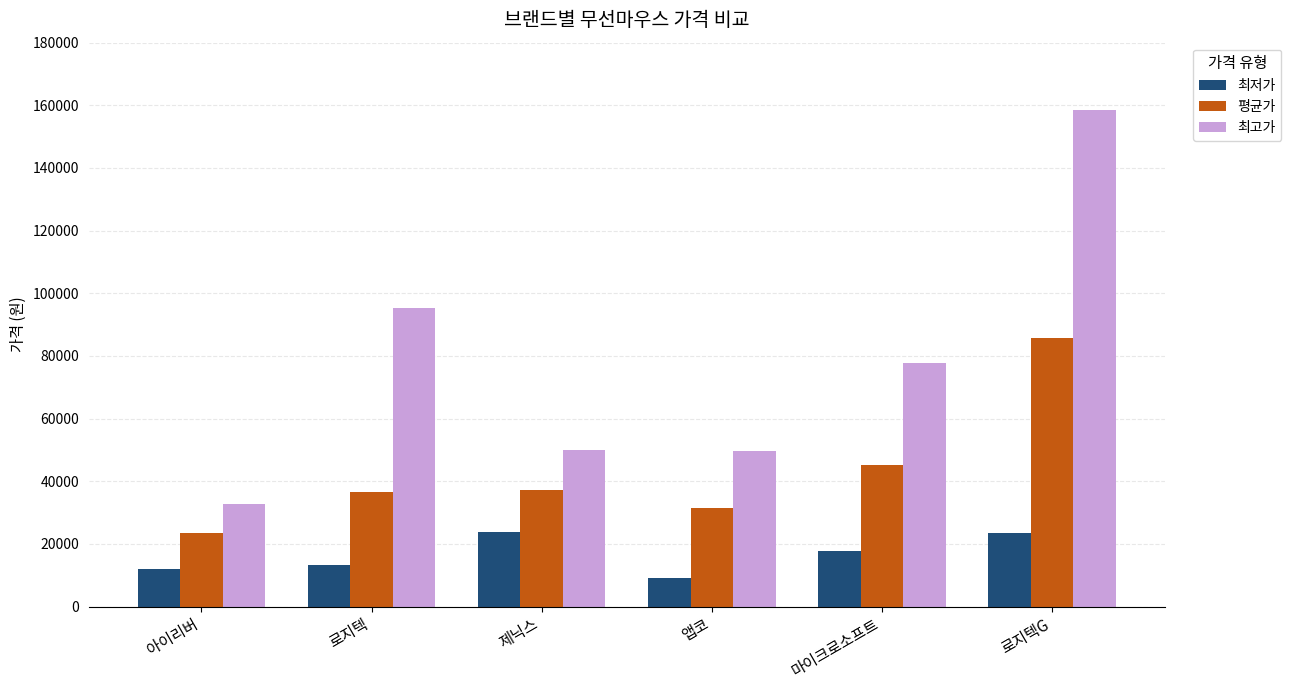

Count the number of data series in this chart.

3